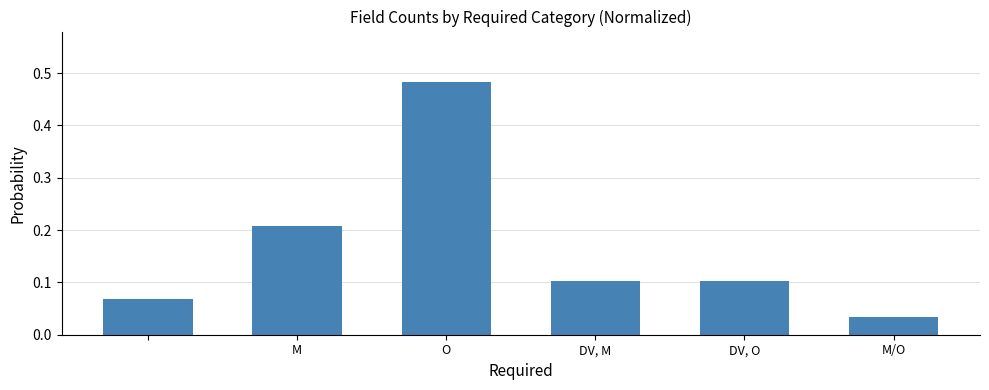

What is the difference between the maximum and minimum values?

0.4